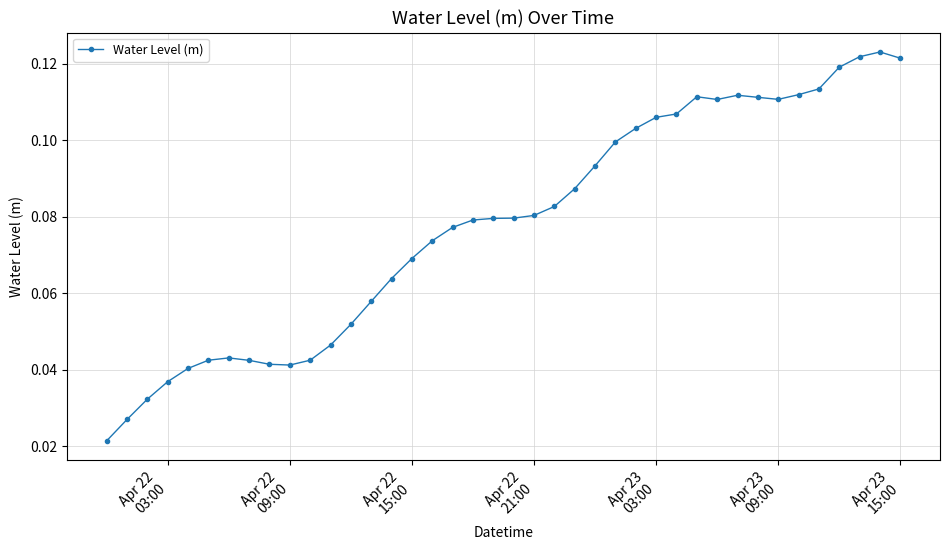

True or false: there are more than 2 points higher than both neighbors.

True